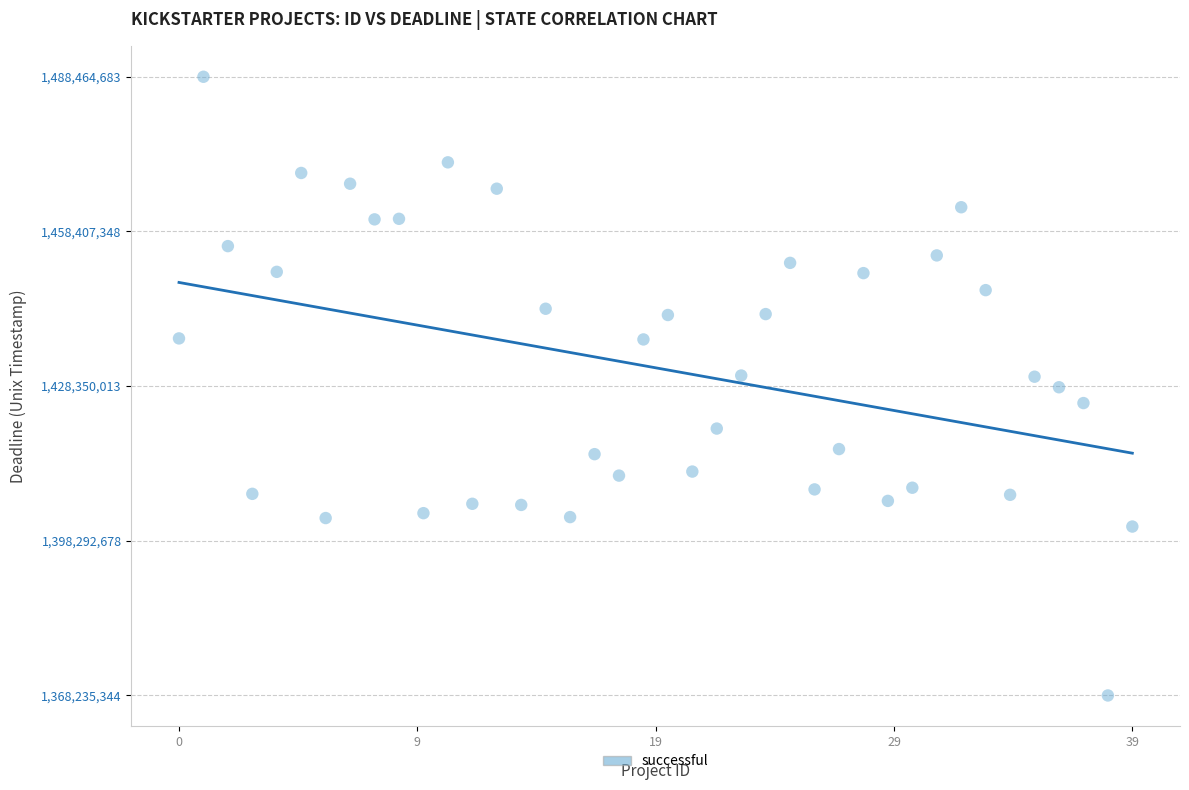

What is the range of Y values (max minus min)?

120229339